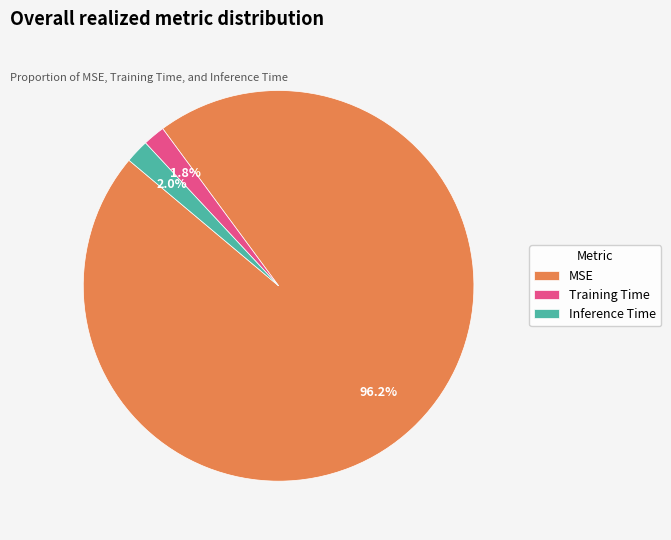

Which slice is the largest?

MSE